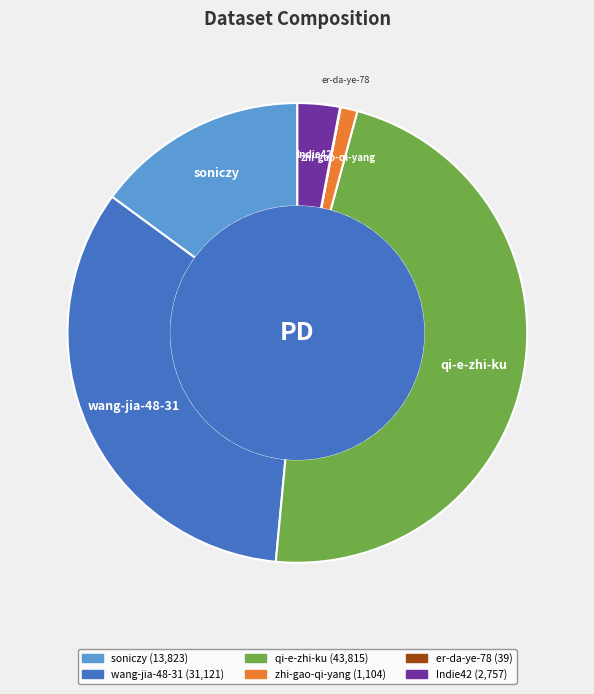

Approximately how many times larger is the value at soniczy compared to zhi-gao-qi-yang?

12.5